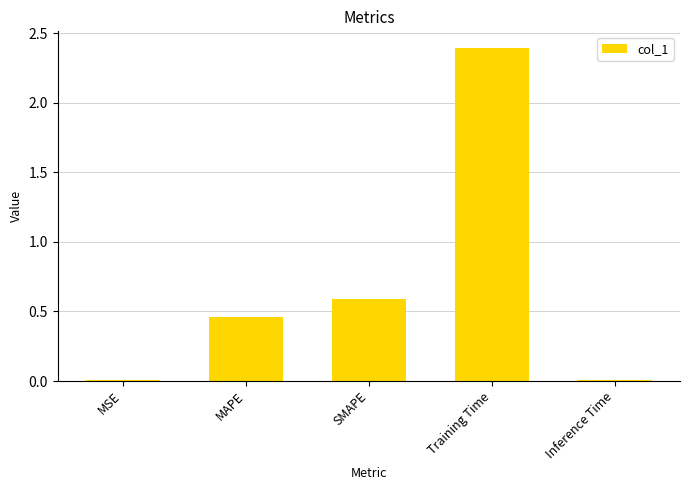

What position from the right is Training Time?

2